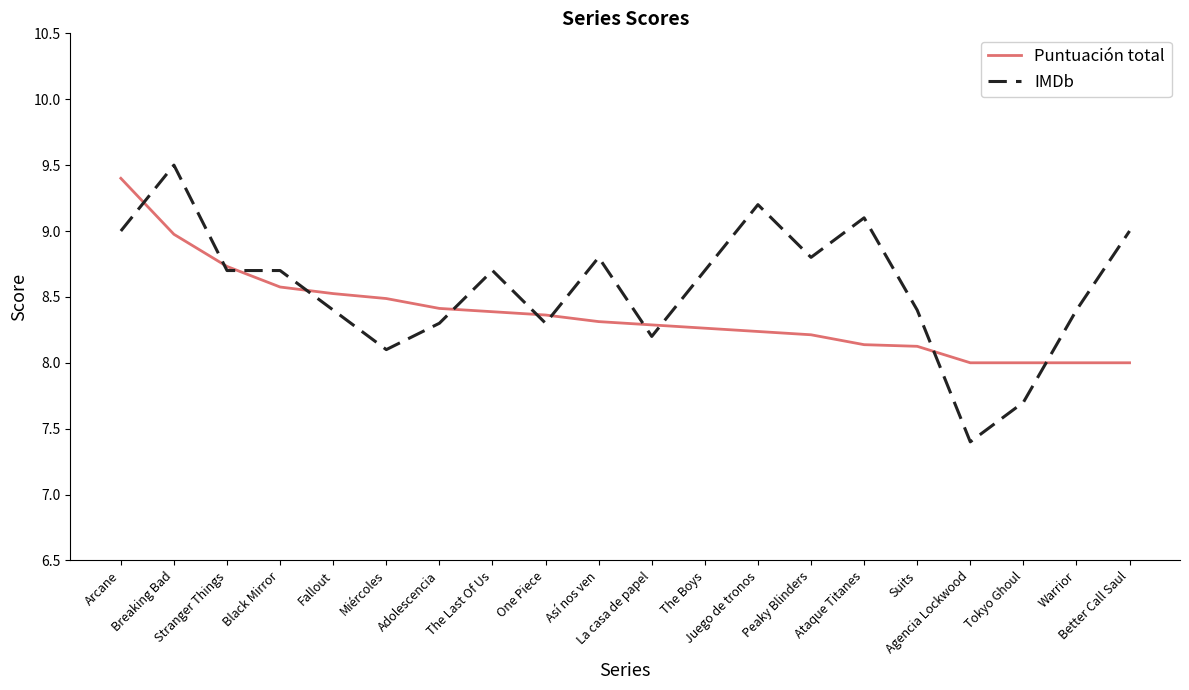

Rank the series by their average value, from highest to lowest.

IMDb, Puntuación total